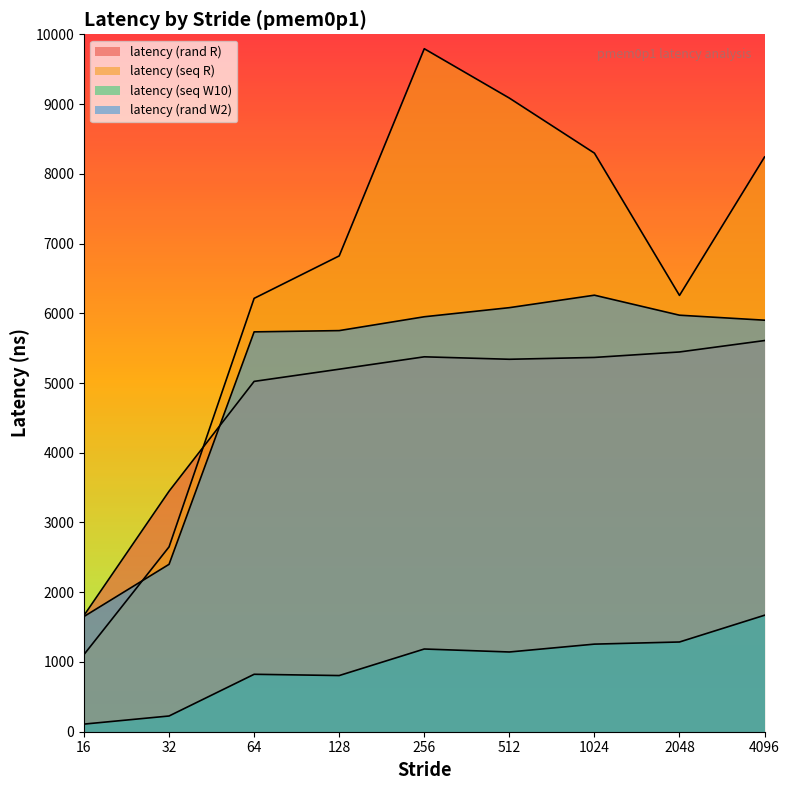

How many series are shown in this chart?

4